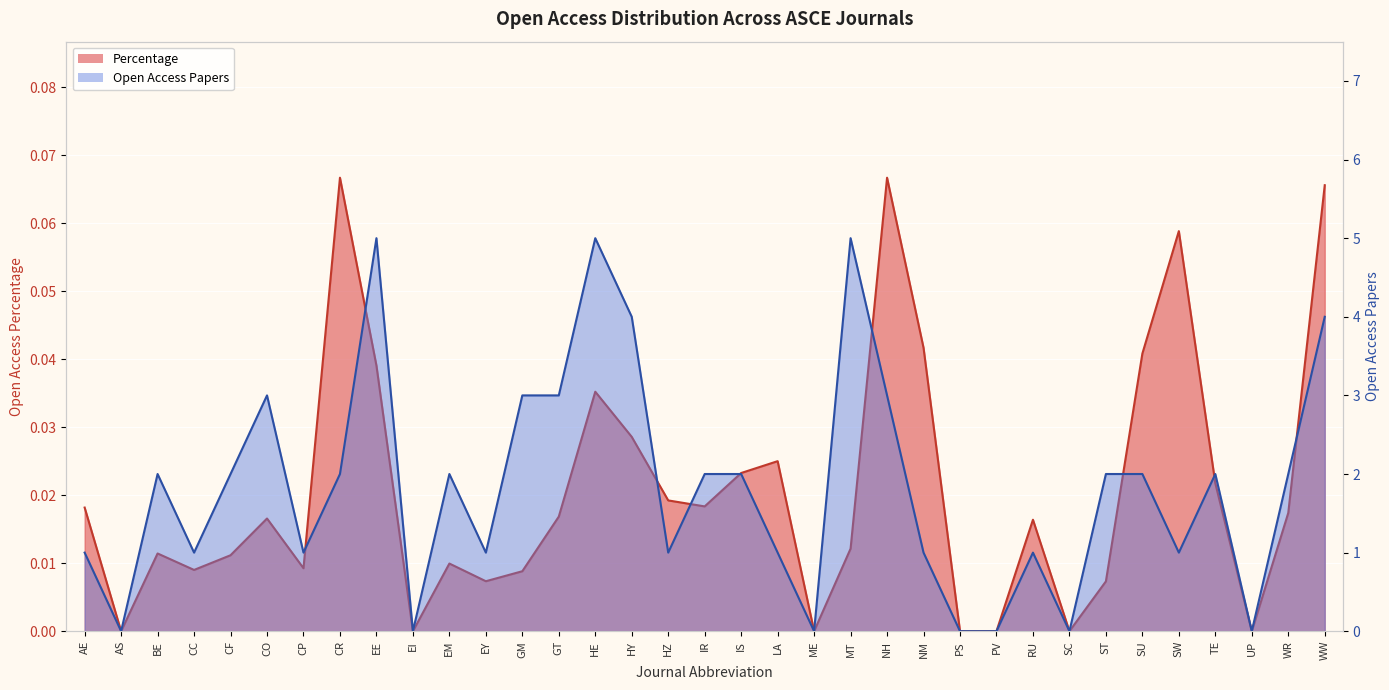

Between HE and EM, which is larger?

HE